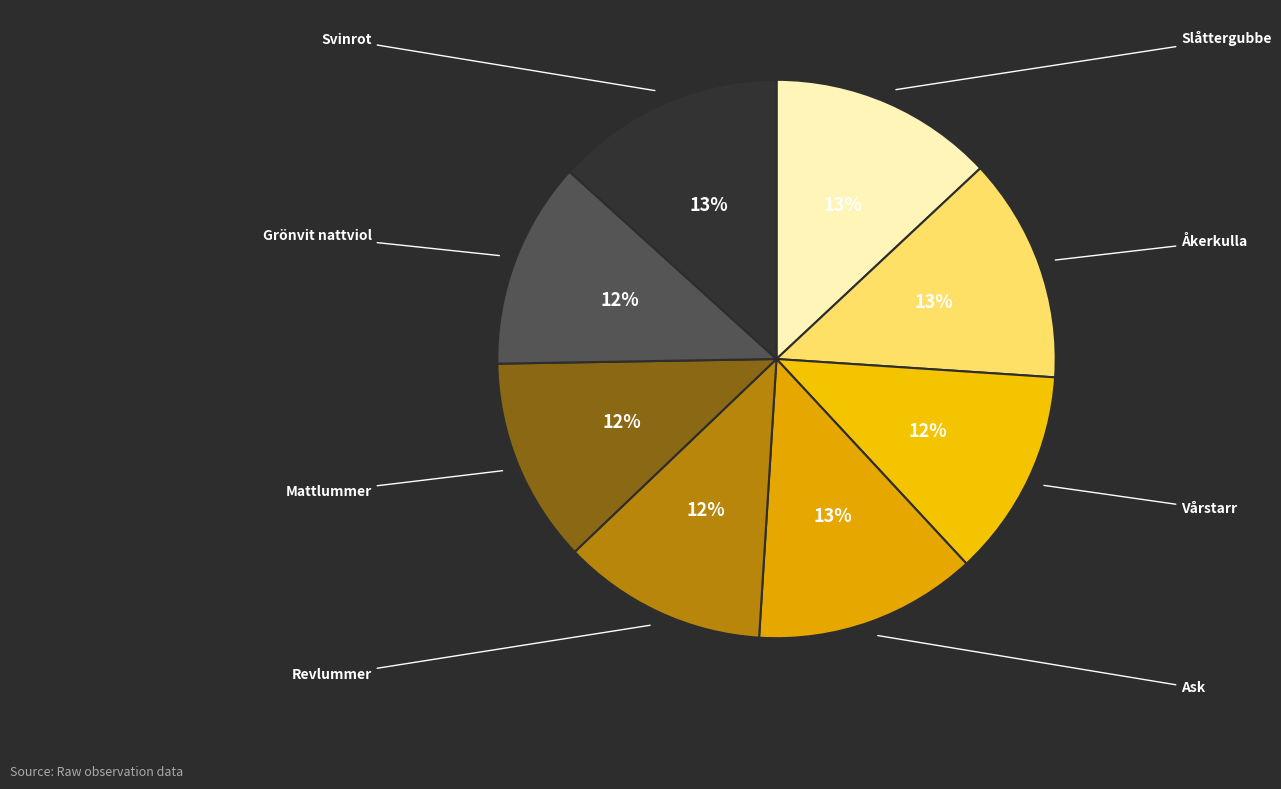

Does any single category account for the majority?

No